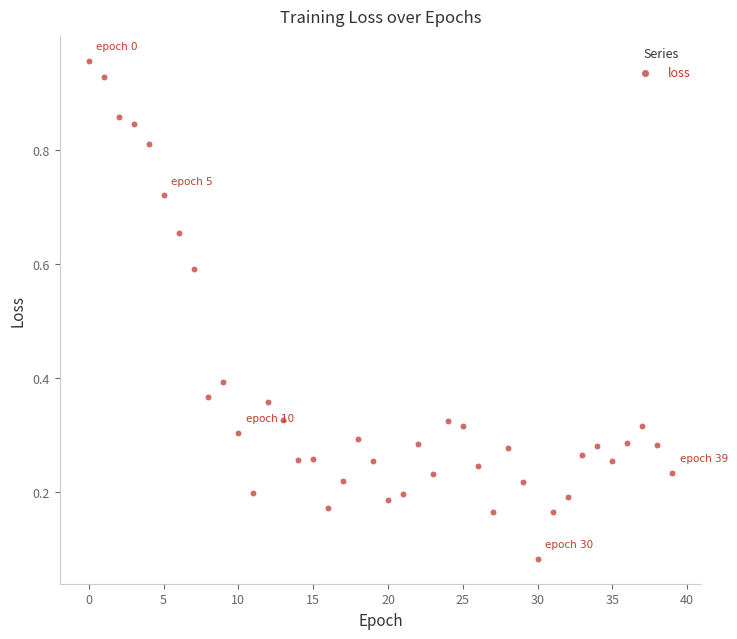

How many data points are displayed?

40